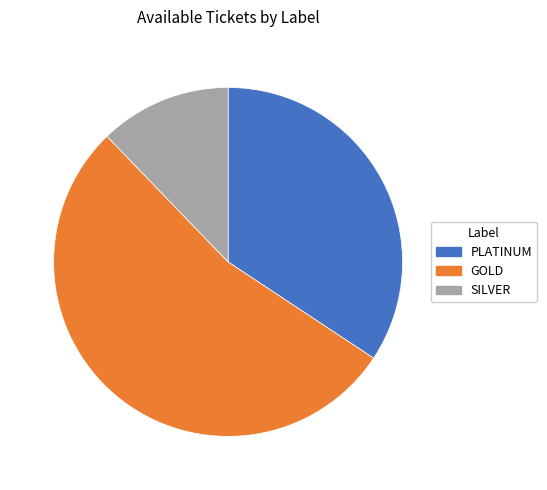

Combined, do PLATINUM and GOLD account for over 50%?

Yes